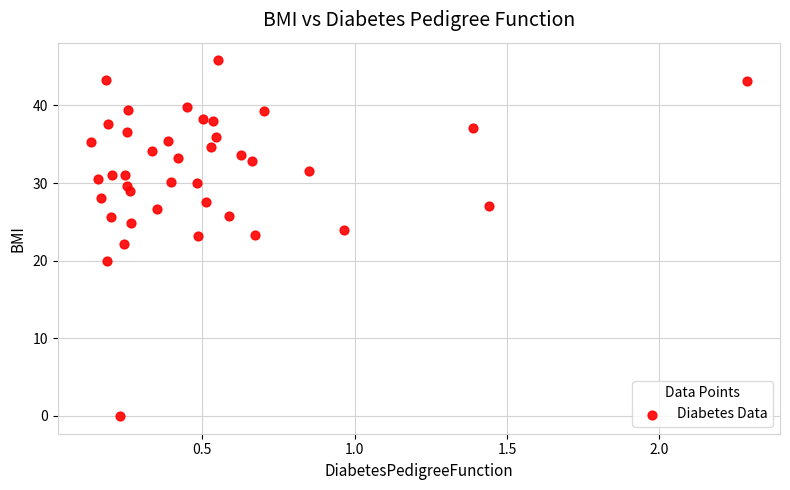

What is the range of Y values (max minus min)?

45.8